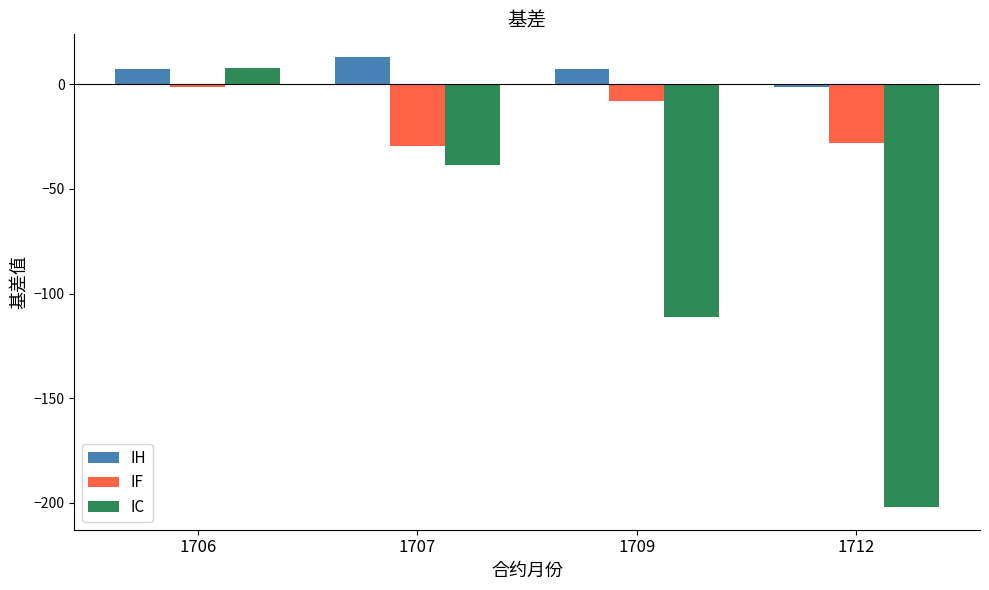

Between 1706 and 1707, which series saw the biggest shift?

IC